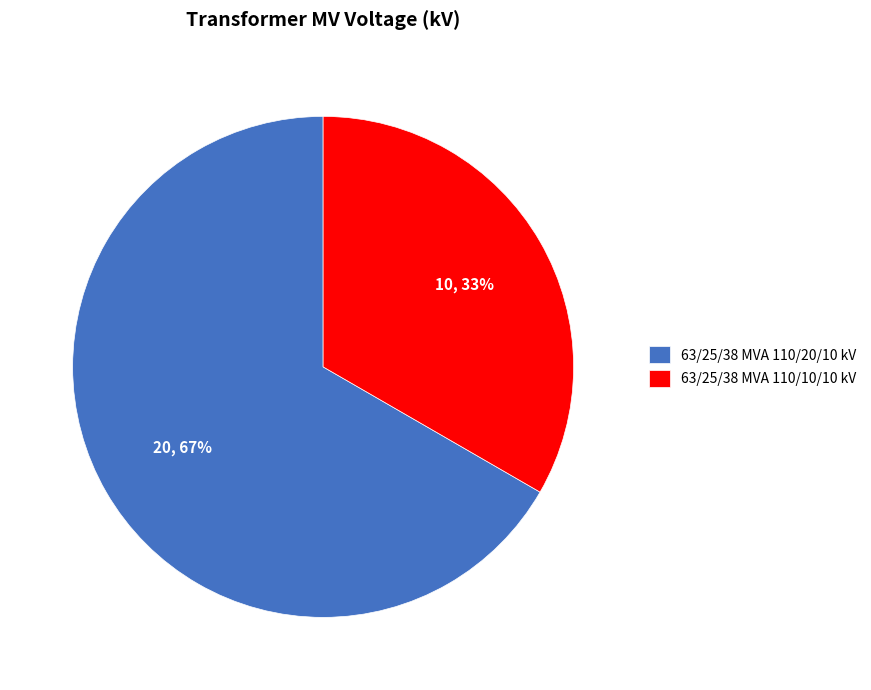

How many segments does this pie chart have?

2